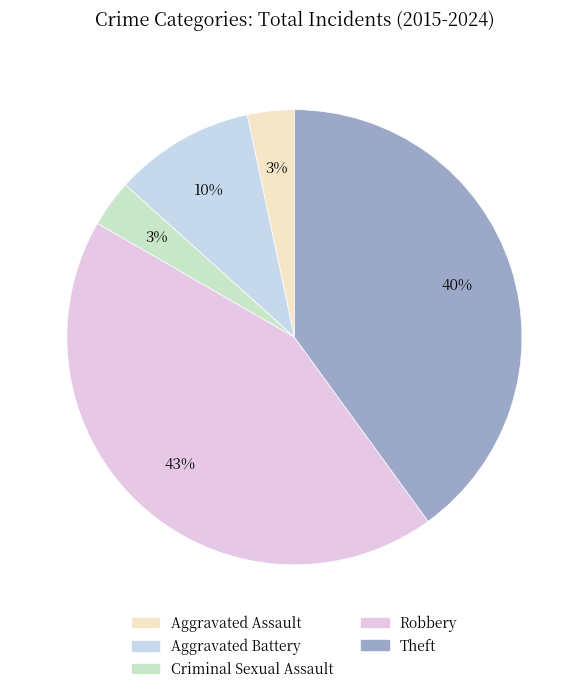

To the nearest percent, what is the difference between the Criminal Sexual Assault and Theft slice percentages?

37%